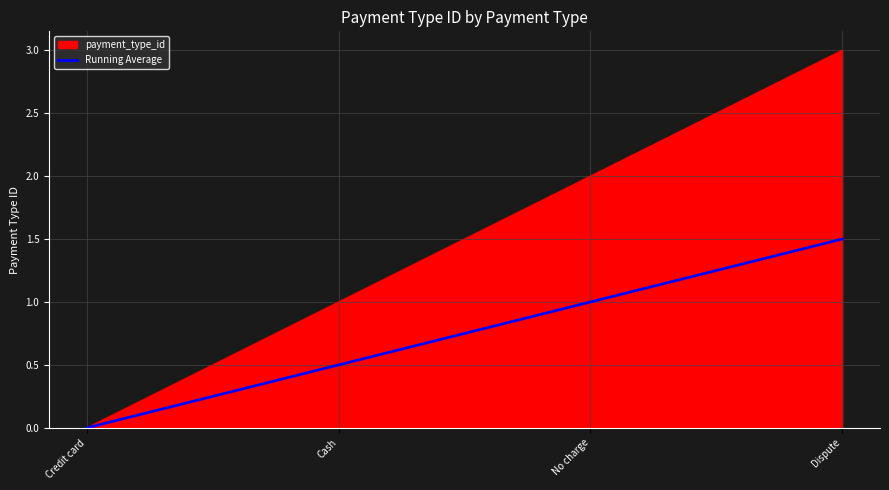

Read the Running Average value at Cash.

0.5